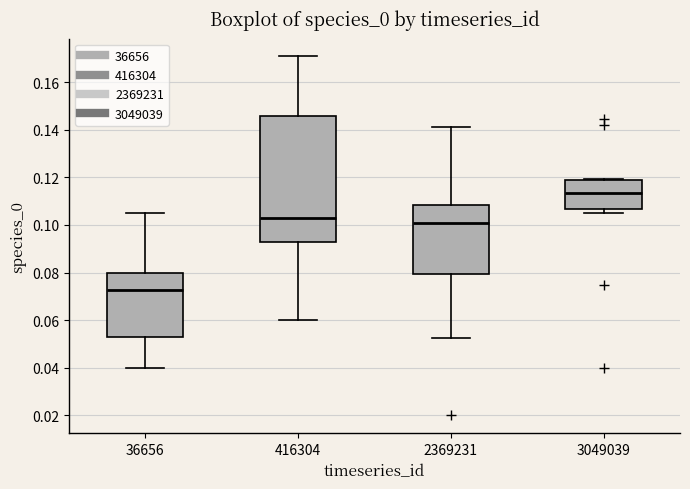

Reading left to right, transcribe this box plot: for each box, give where its median line is, the range the box spans, and where its two whiskers end, as read against the y-axis. The values are not printed on the chart, so give them approximately, as read against the axis.

36656: median 0.072, box 0.052 to 0.080, whiskers 0.040 to 0.104
416304: median 0.102, box 0.092 to 0.146, whiskers 0.060 to 0.170
2369231: median 0.100, box 0.080 to 0.108, whiskers 0.052 to 0.140
3049039: median 0.114, box 0.106 to 0.118, whiskers 0.104 to 0.120